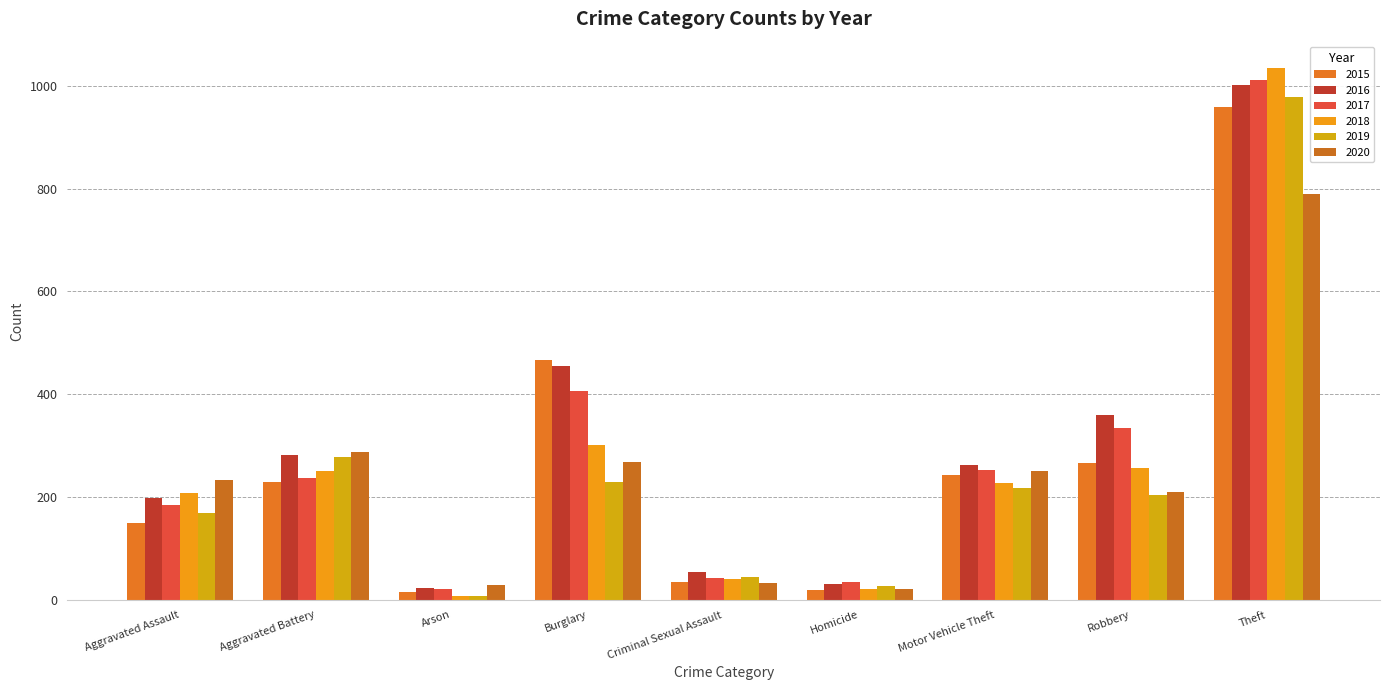

What is the difference between the 2019 values at Aggravated Assault and Arson?

162